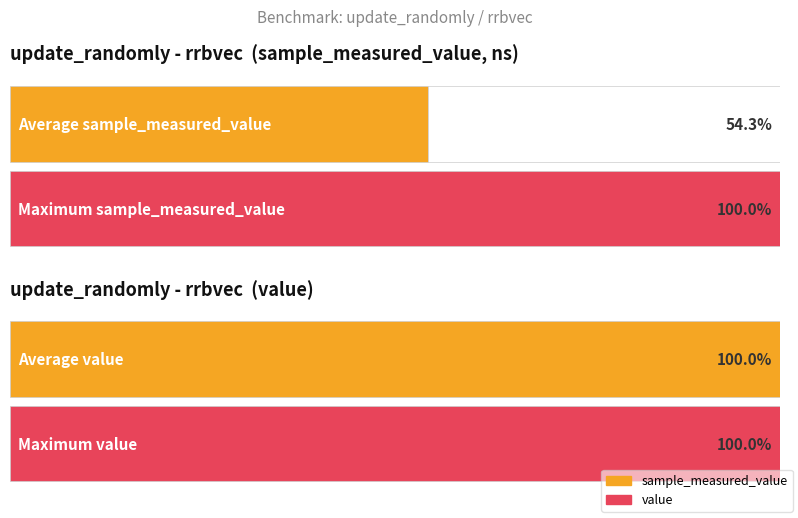

What is the sum of all sample_measured_value values?

2856386953